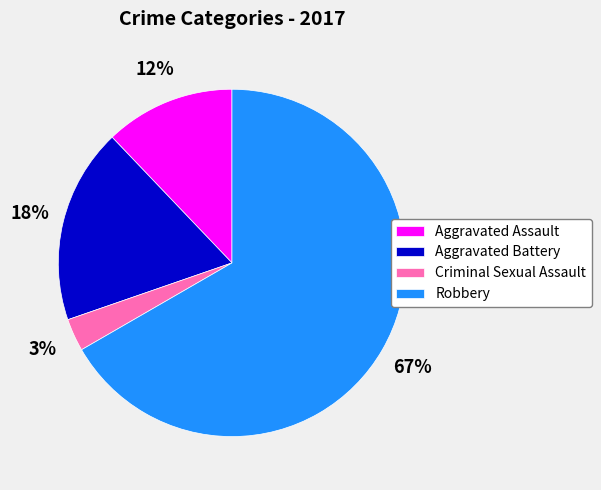

Which slice represents more than half of the pie?

Robbery